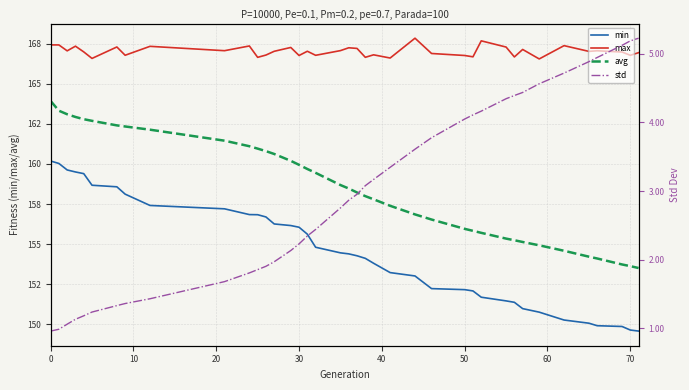

Reading left to right, extract all data points from this chart.

min: 160.2	160.0	159.6	159.5	159.4	158.7	158.6	158.1	157.4	157.2	156.8	156.8	156.7	156.3	156.2	156.1	155.6	154.8	154.5	154.4	154.3	154.1	153.8	153.2	153.0	152.2	152.2	152.1	151.7	151.5	151.4	151.0	150.7	150.3	150.1	149.9	149.9	149.6	149.6
max: 167.4	167.4	167.1	167.4	167.0	166.6	167.3	166.8	167.3	167.1	167.4	166.7	166.8	167.0	167.3	166.8	167.0	166.8	167.1	167.3	167.2	166.7	166.8	166.6	167.9	166.9	166.8	166.7	167.7	167.3	166.7	167.2	166.6	167.4	167.0	167.1	167.0	166.8	167.0
avg: 163.9	163.3	163.1	162.9	162.8	162.7	162.4	162.3	162.1	161.5	161.1	161.0	160.8	160.6	160.2	159.9	159.7	159.4	158.7	158.5	158.2	158.0	157.8	157.4	156.9	156.5	155.9	155.8	155.7	155.3	155.2	155.1	154.9	154.6	154.2	154.1	153.7	153.6	153.5
std: 1.0	1.0	1.1	1.1	1.2	1.2	1.3	1.4	1.4	1.7	1.8	1.9	1.9	2.0	2.1	2.2	2.3	2.4	2.8	2.9	3.0	3.1	3.2	3.3	3.6	3.8	4.1	4.1	4.2	4.3	4.4	4.4	4.6	4.7	4.9	4.9	5.1	5.2	5.2